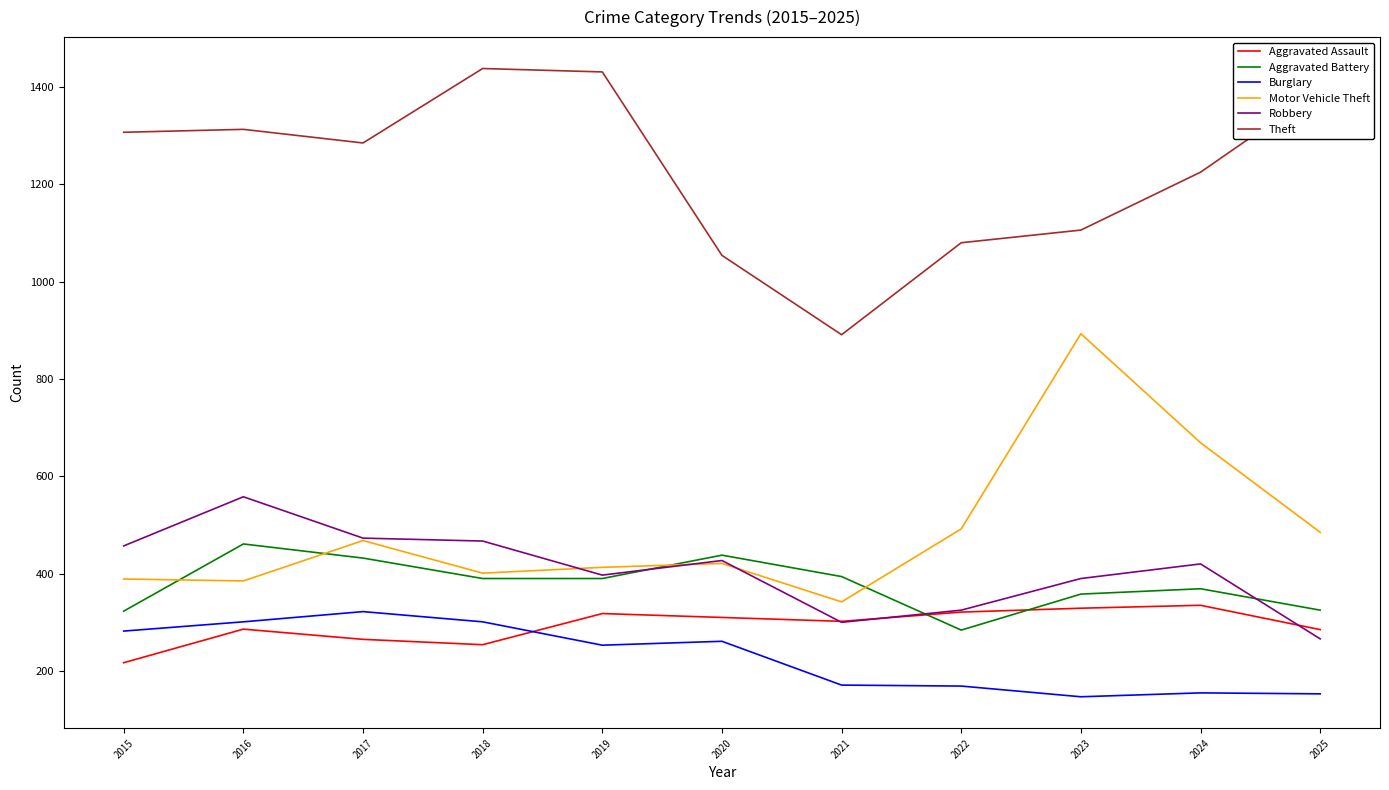

What is the minimum value shown in the chart?

147